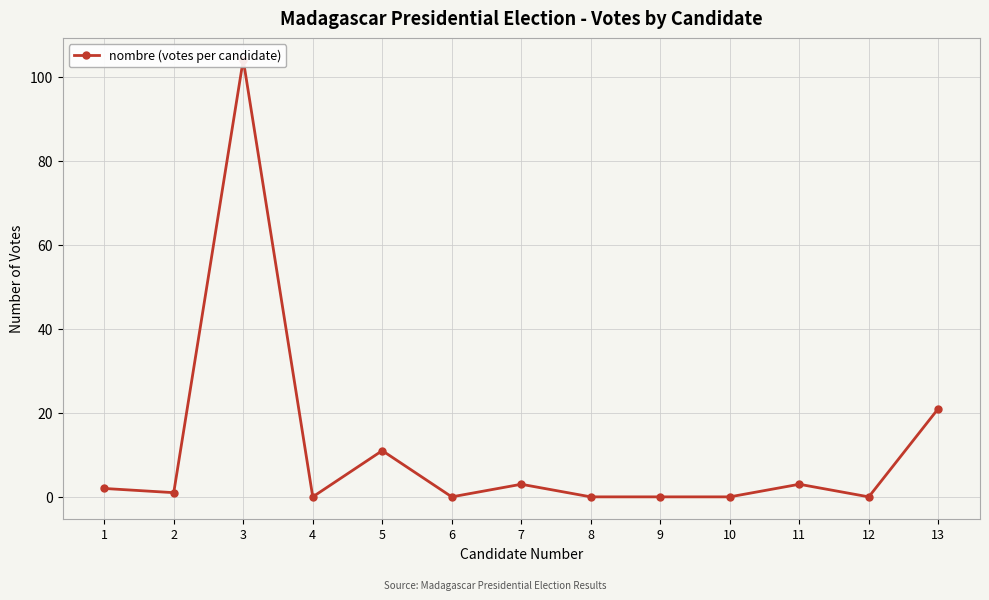

What is the value of the 13th point from the left?

21